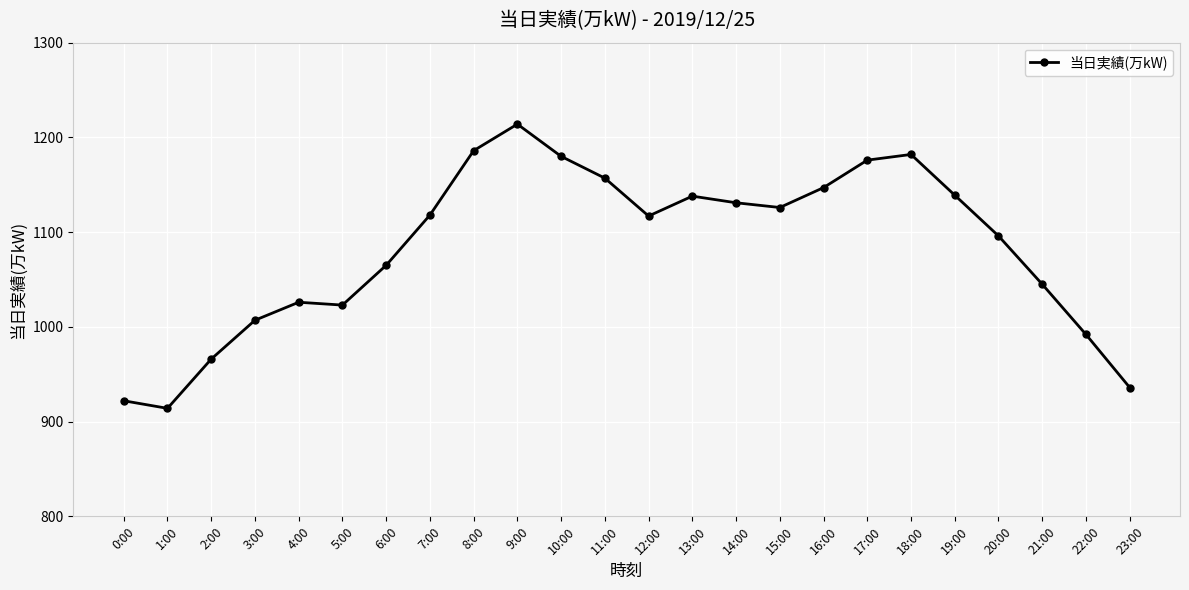

True or false: the data shows 305 at 8:00.

False